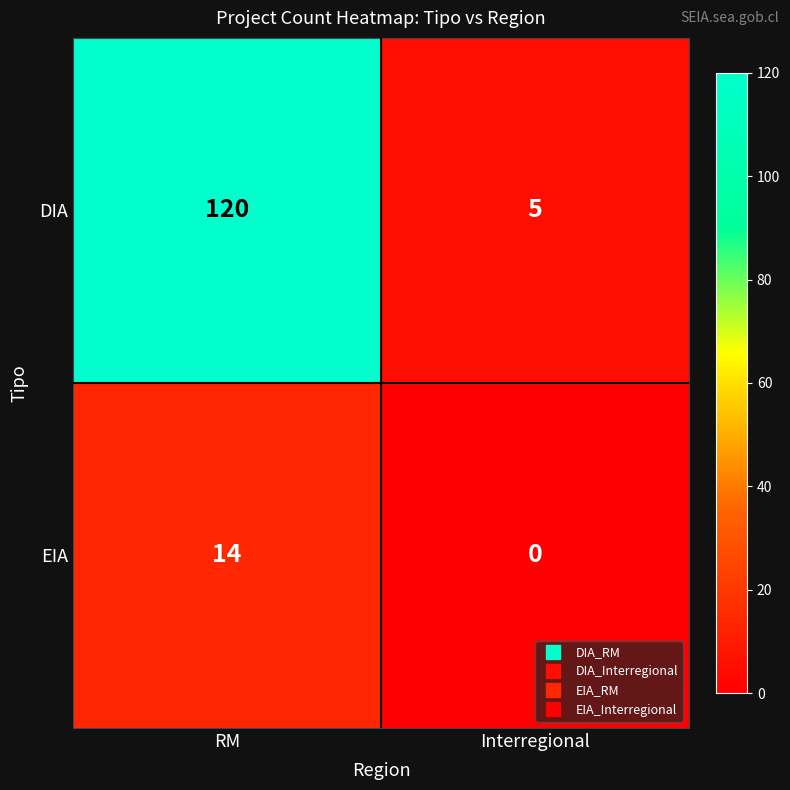

At which category does the chart reach its peak across all series?

RM